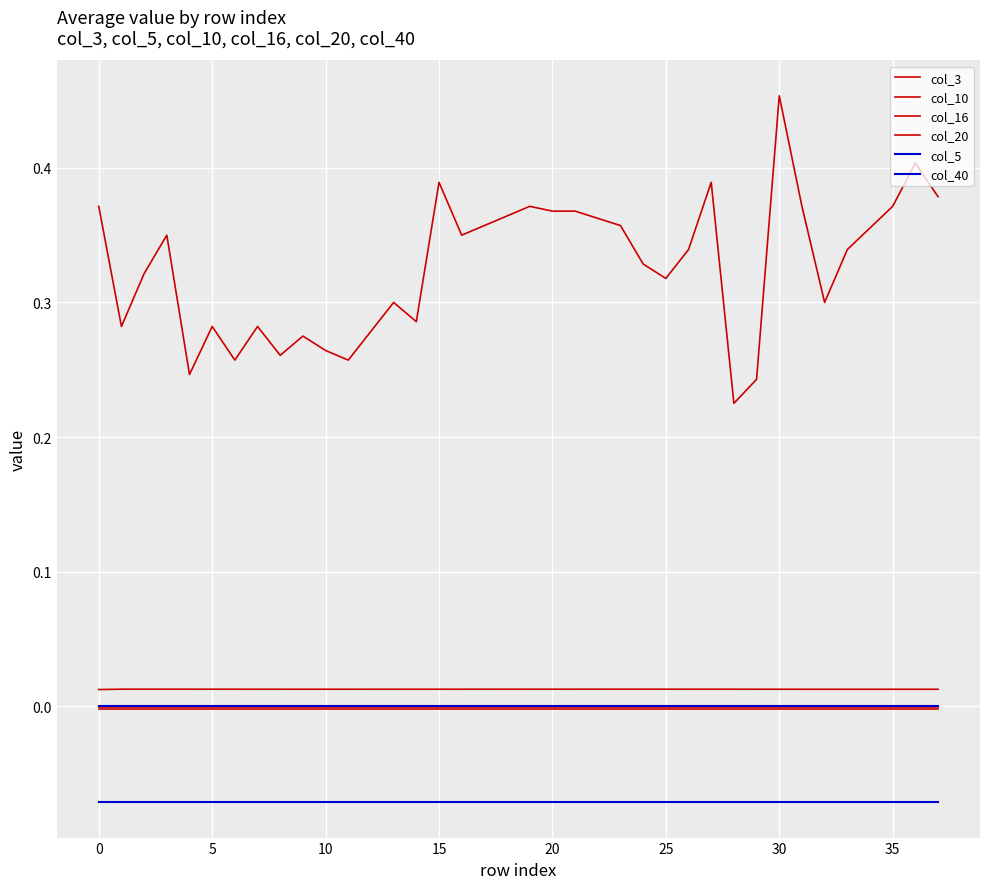

Does the chart have visible grid lines?

Yes